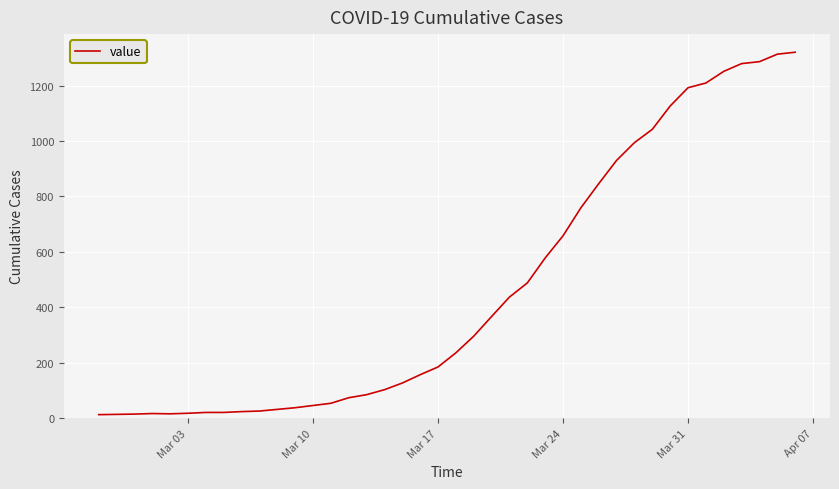

What is the greatest value displayed?

1320